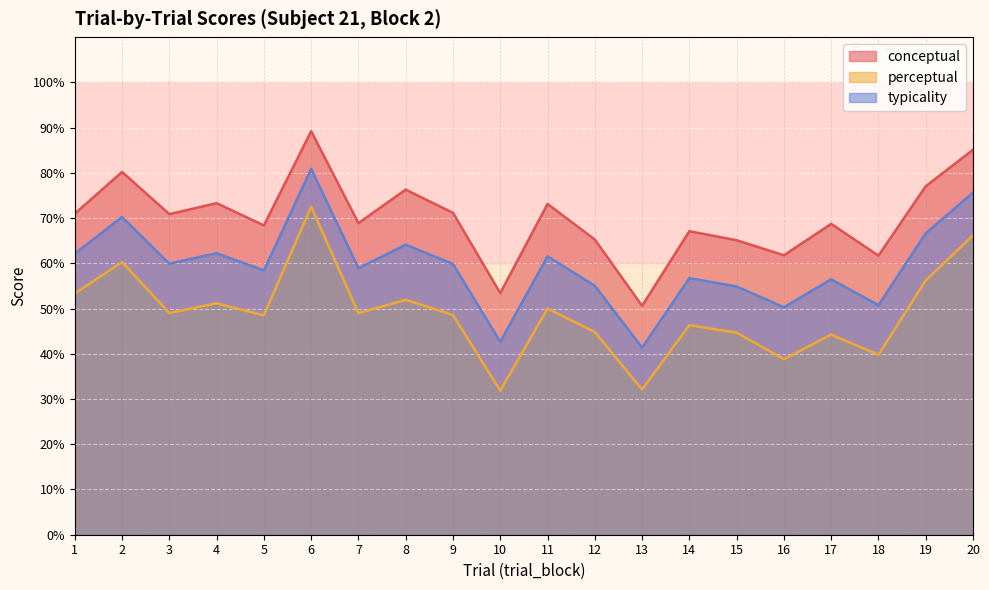

What is the difference between the typicality values at 4 and 17?

5.8